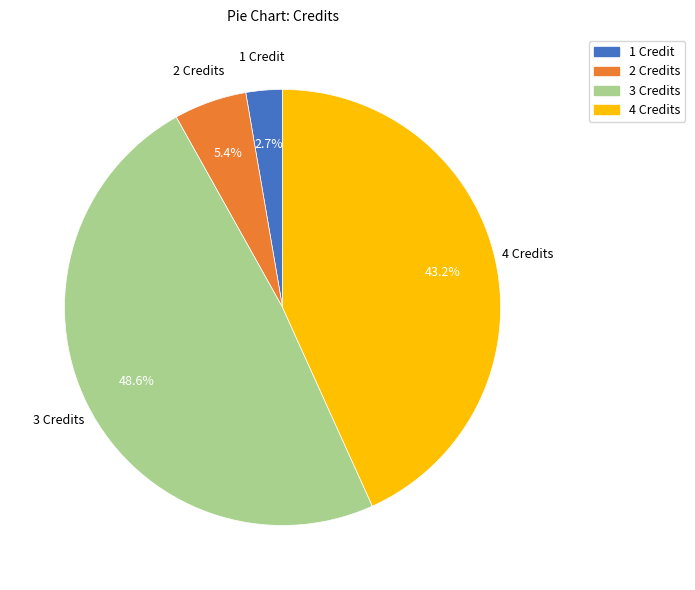

Which has a higher value, 2 Credits or 3 Credits?

3 Credits